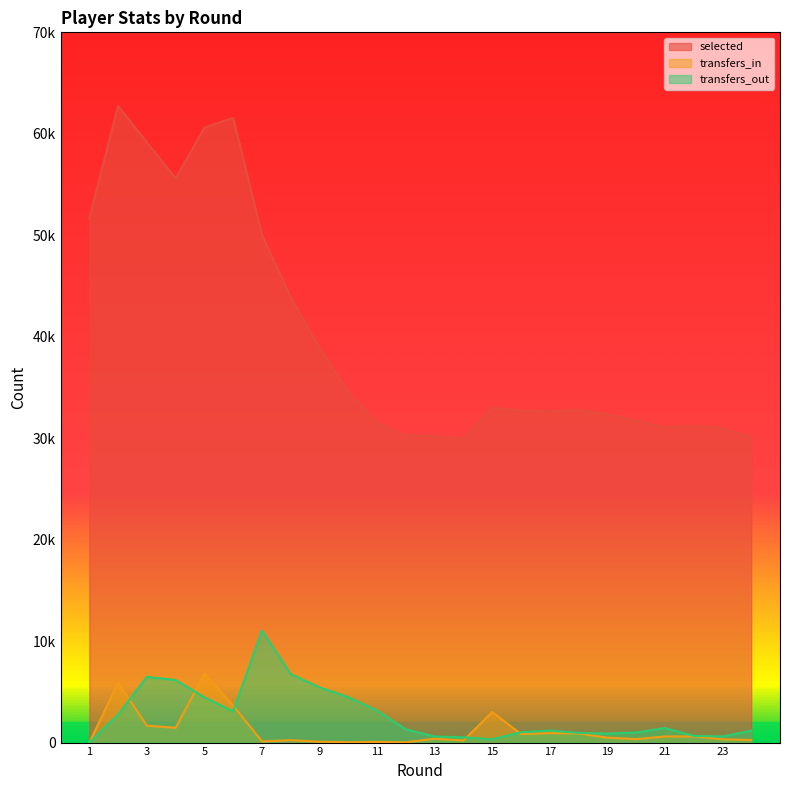

What is the average value of the transfers_out series?

2727